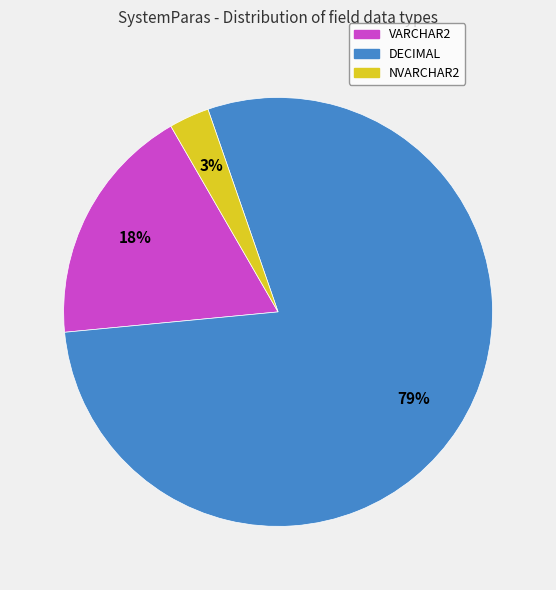

Is it true that DECIMAL is 79% of the pie?

True